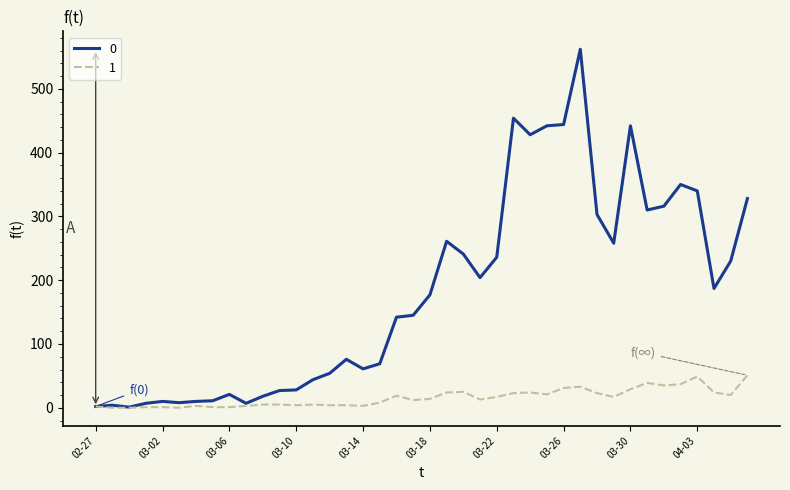

What is the difference between the maximum and minimum values in the 0 series?

561